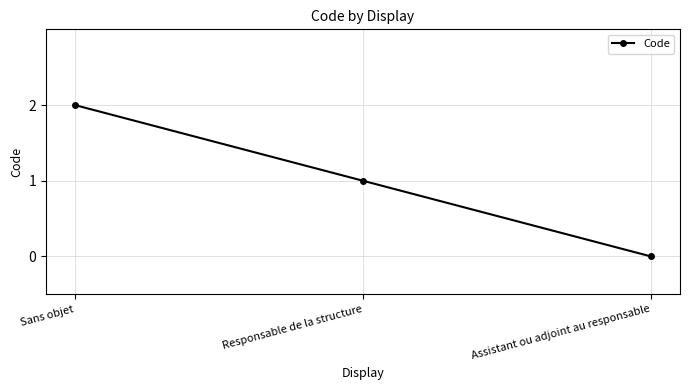

What is the change in value from Responsable de la structure to Assistant ou adjoint au responsable?

-1